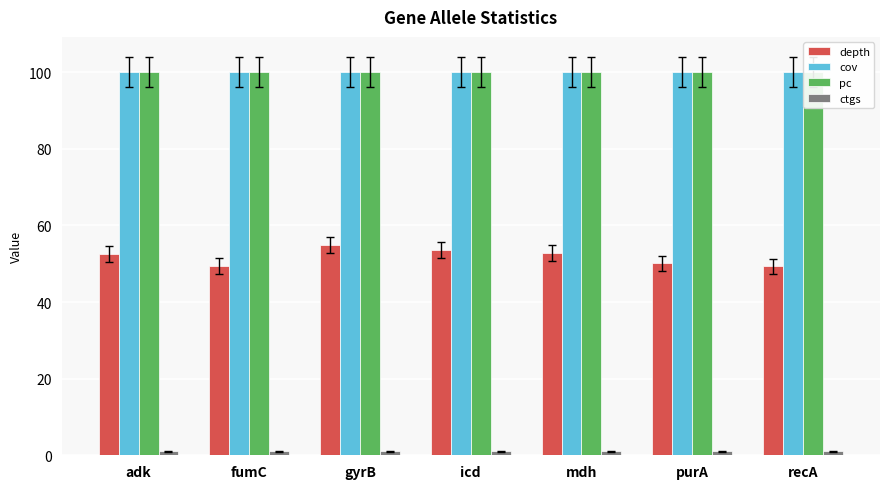

What is the label of the 3rd bar from the right?

mdh